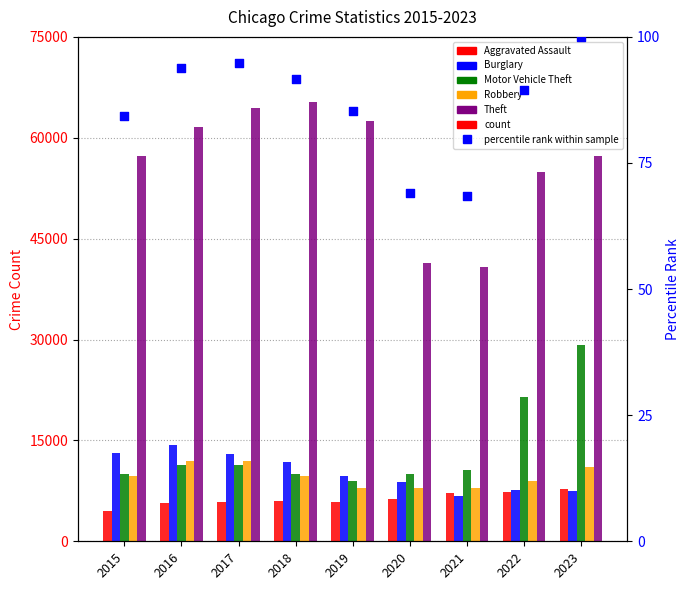

Which series reaches the maximum Y coordinate?

Theft